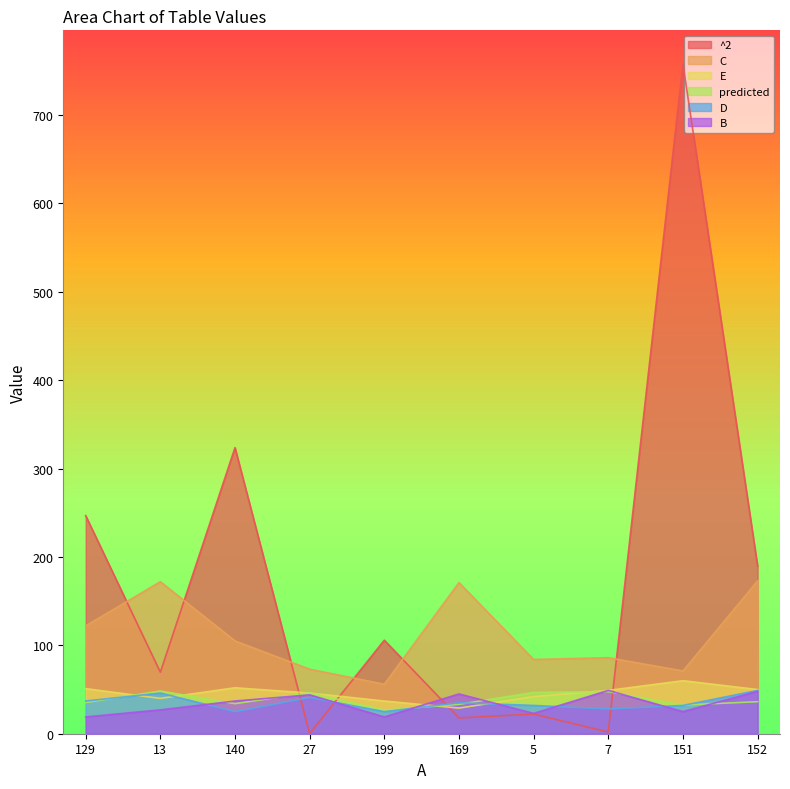

The ^2 series shows 22.3 at 5. True or false?

True